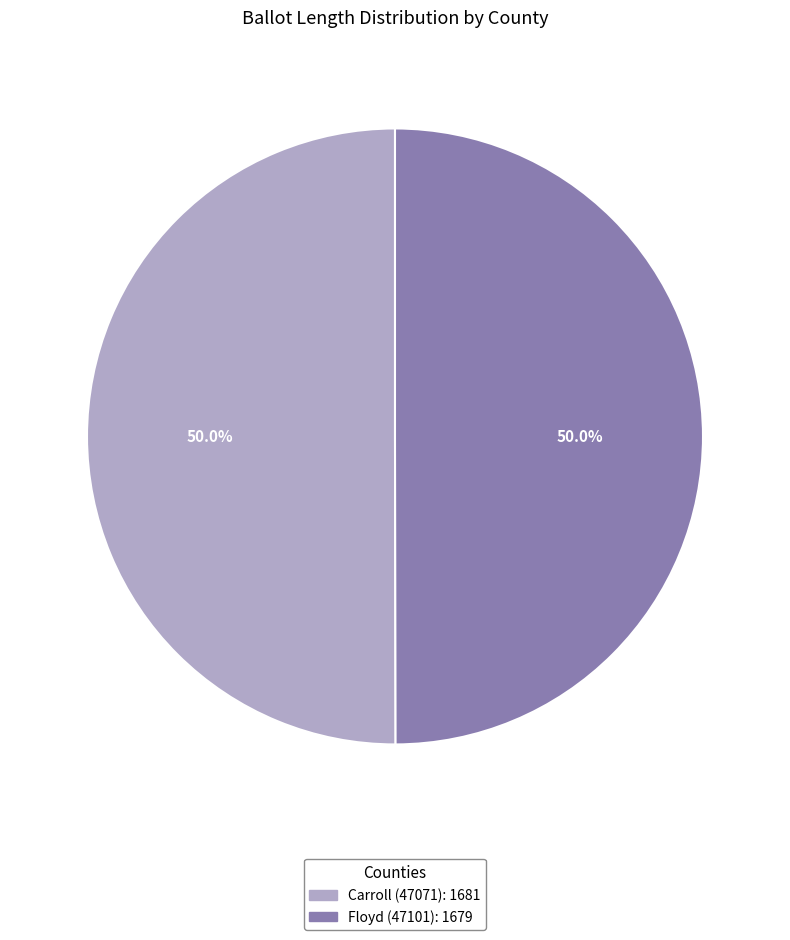

Approximately how many times larger is the value at Carroll (47071) compared to Floyd (47101)?

1.0